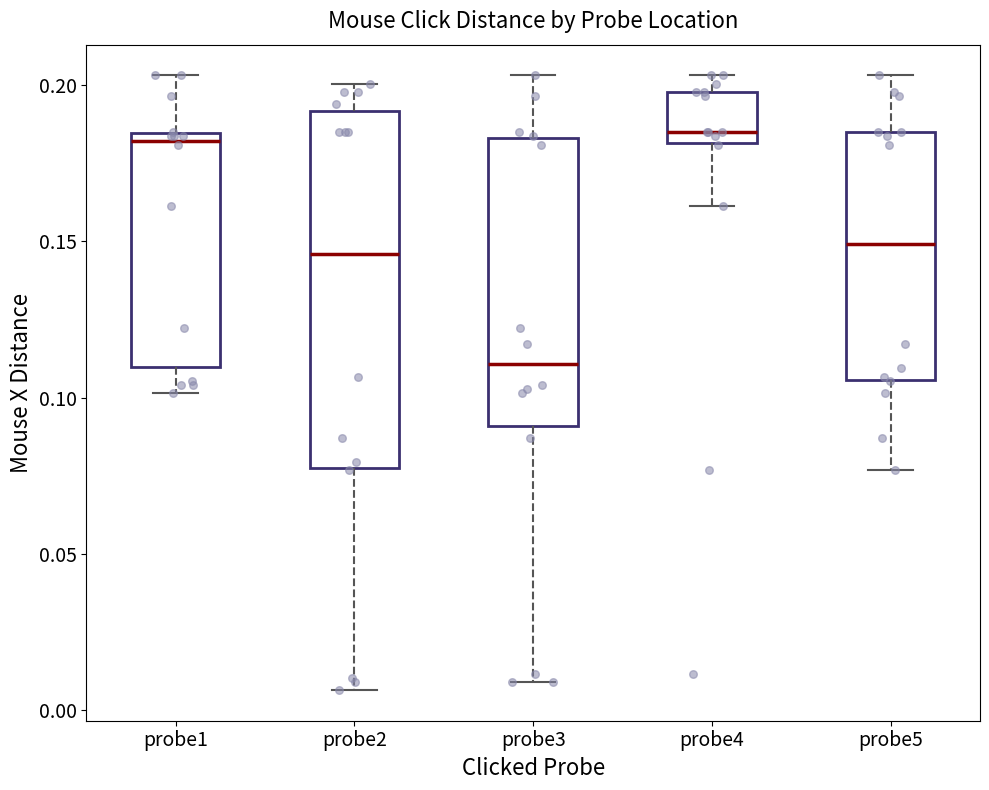

Which box has the lowest median line?

probe3